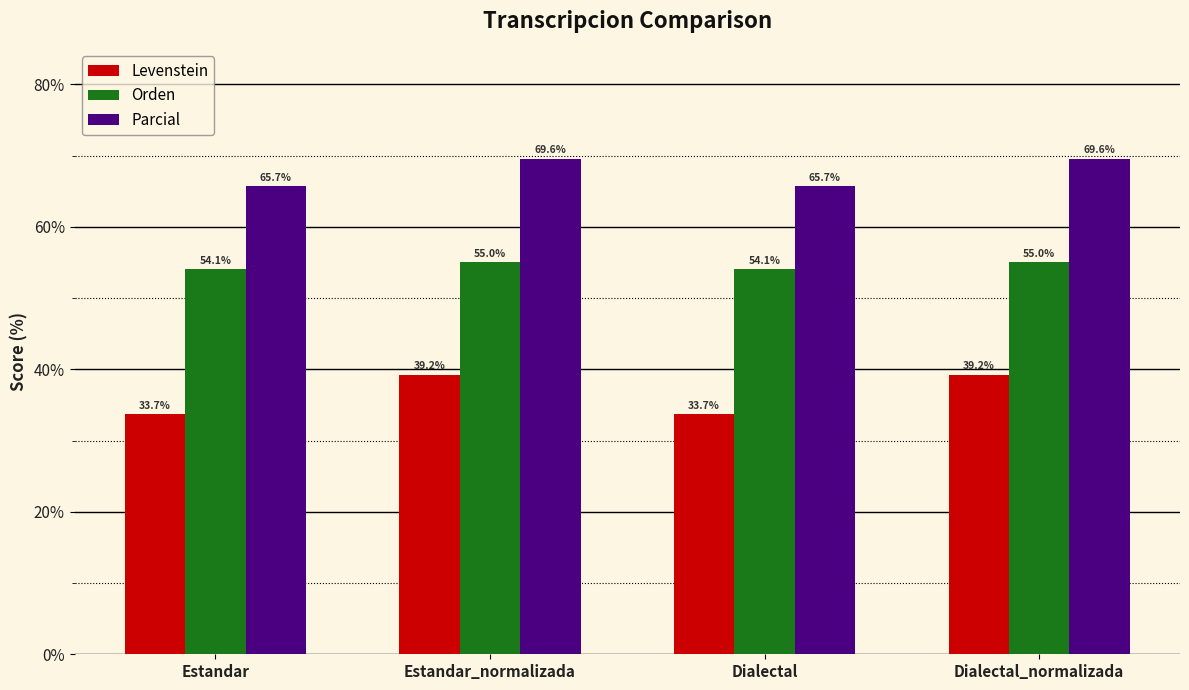

What is the difference between the highest and lowest values at Estandar_normalizada?

30.3